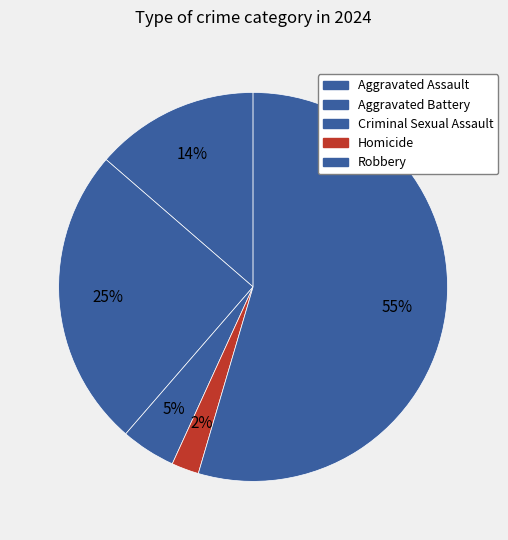

To the nearest percent, what is the difference between the Robbery and Aggravated Battery slice percentages?

30%